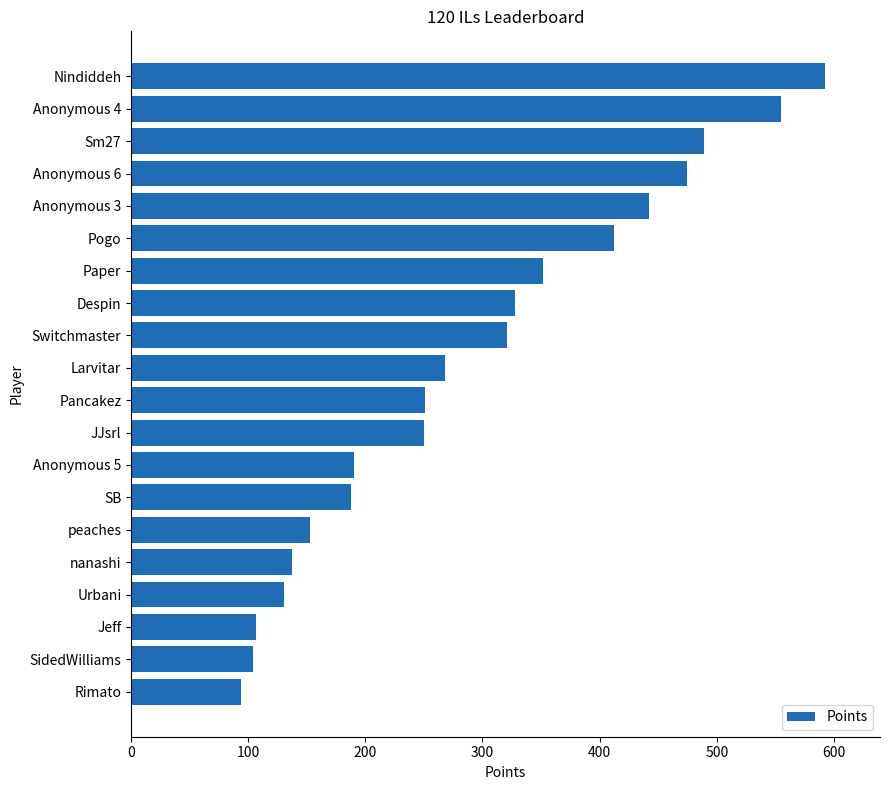

What is the smallest value displayed?

94